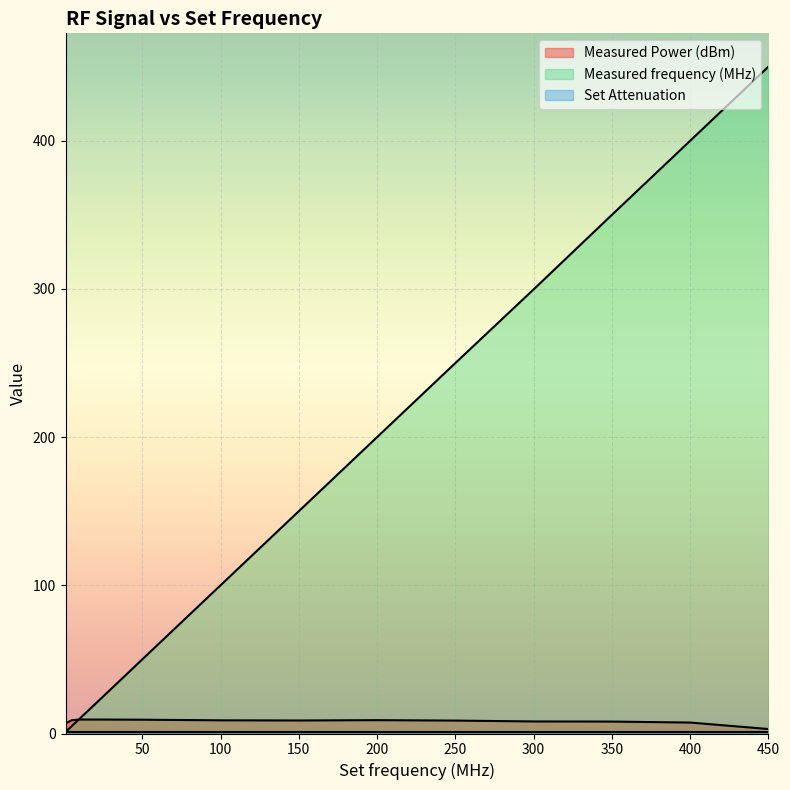

At which label is Measured Power (dBm) closest to 6?

1